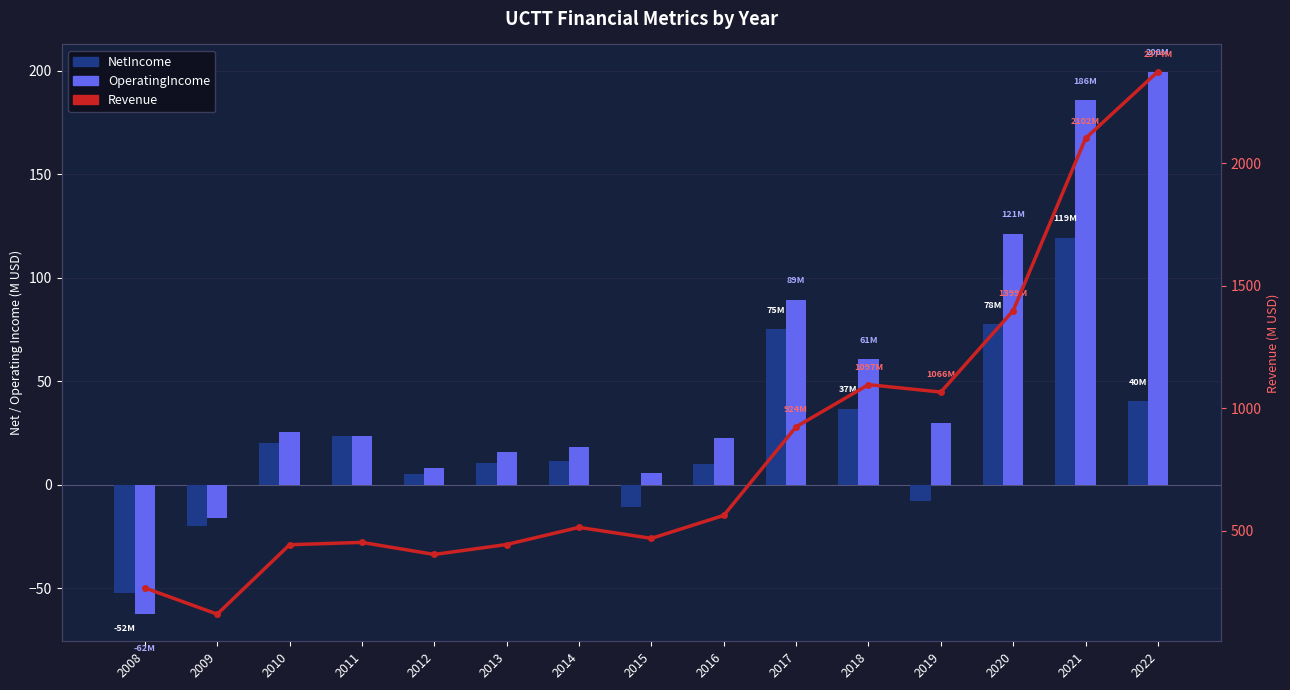

At how many categories does at least one series exceed 1512?

2